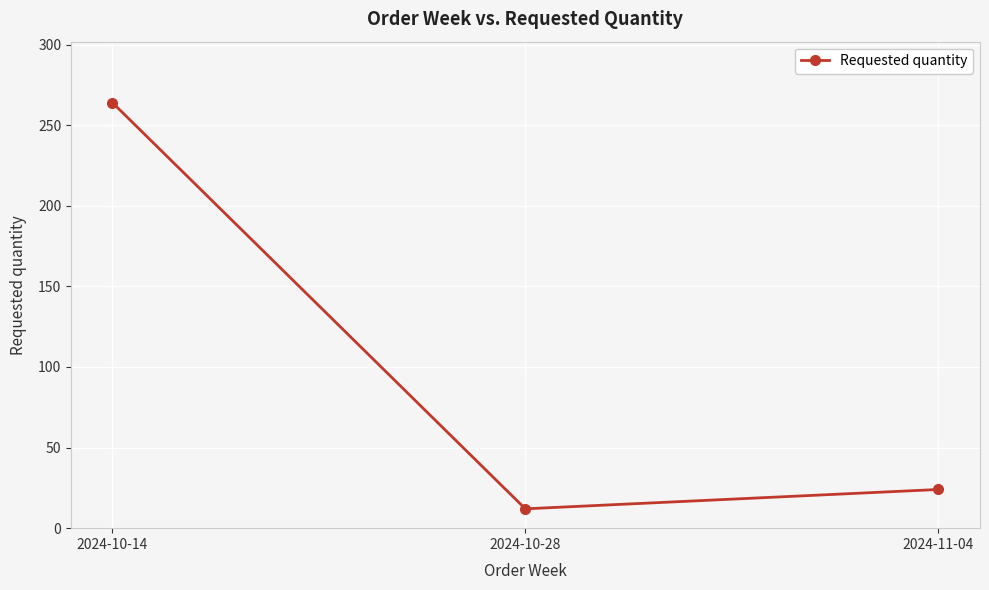

How many lines are shown in the chart?

1